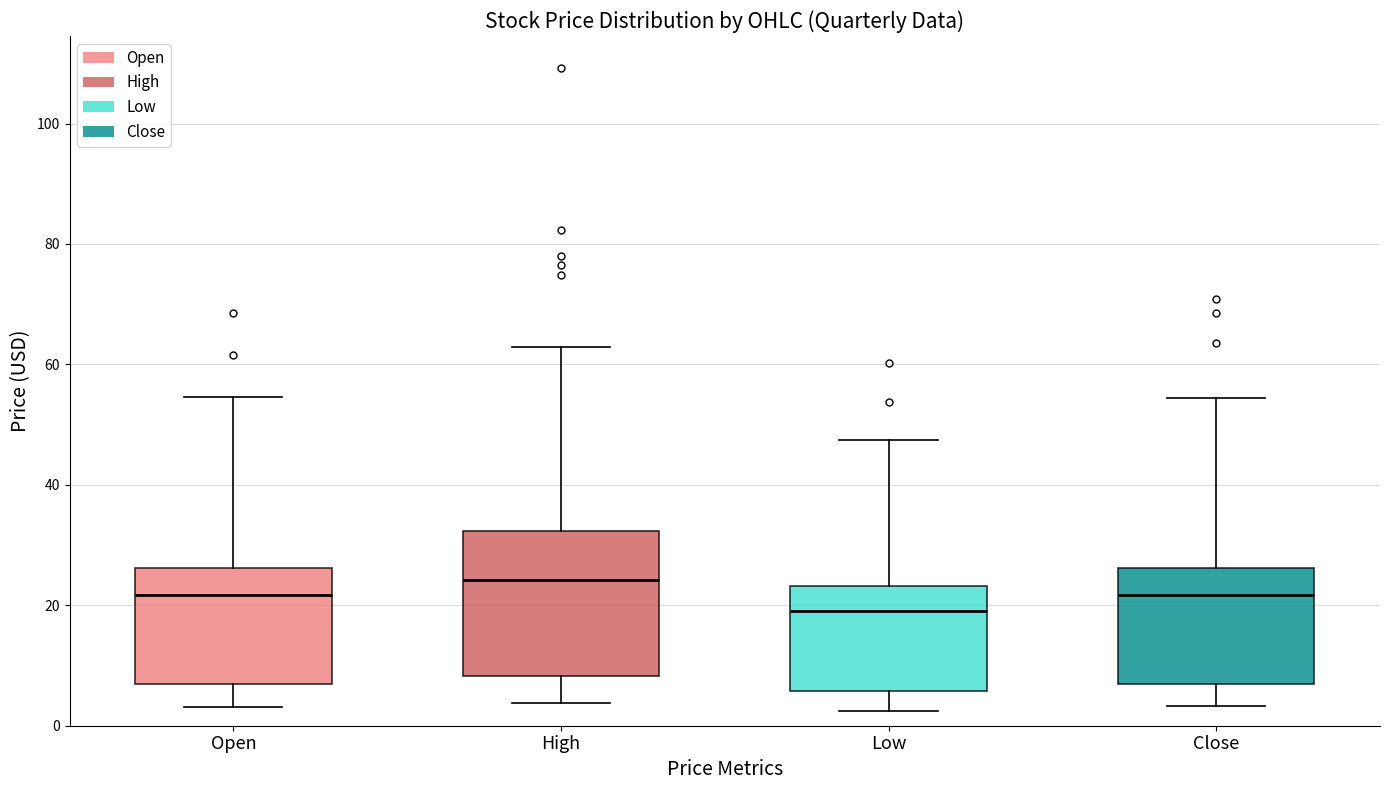

Reading left to right, read every box against the y-axis: the position of its median line, the range the box covers, and the ends of its whiskers. The values are not printed on the chart, so give them approximately, as read against the axis.

Open: median 22, box 6 to 26, whiskers 4 to 54
High: median 24, box 8 to 32, whiskers 4 to 62
Low: median 20, box 6 to 24, whiskers 2 to 48
Close: median 22, box 8 to 26, whiskers 4 to 54